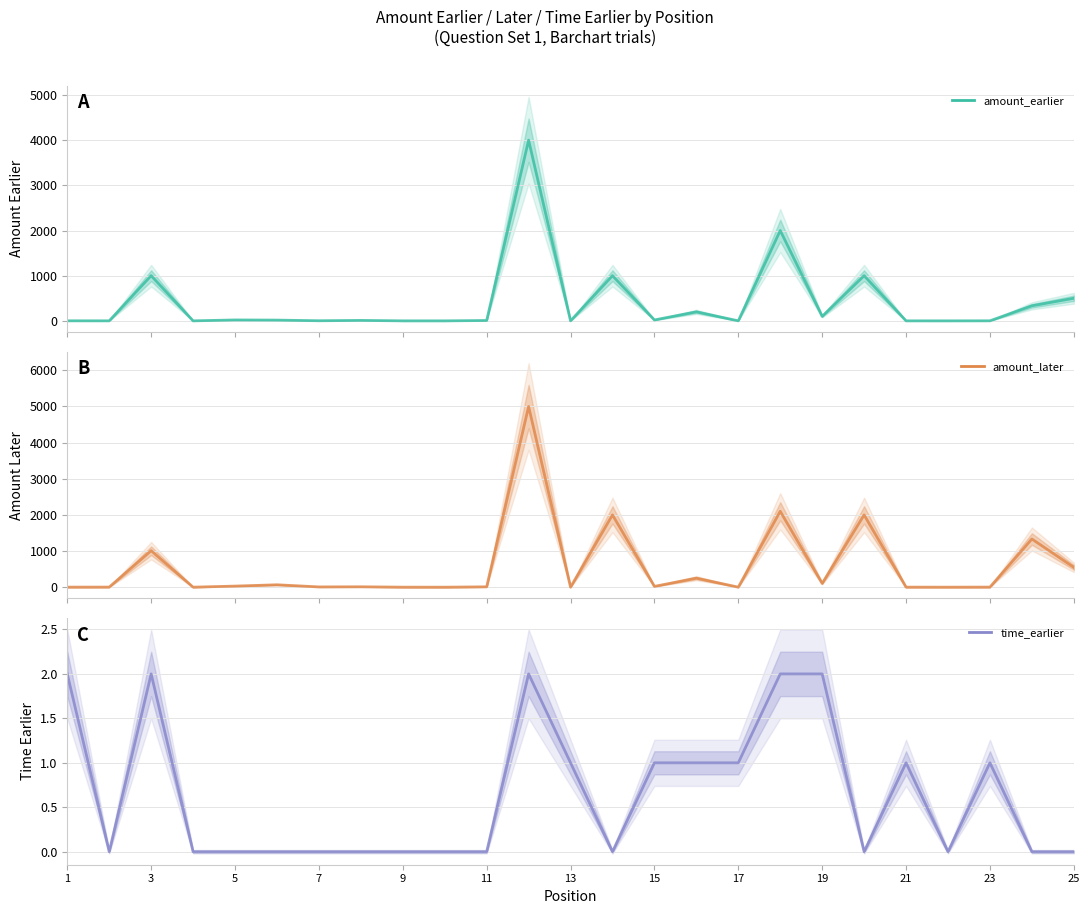

Is it true that amount_later equals 4.4 at 15?

False